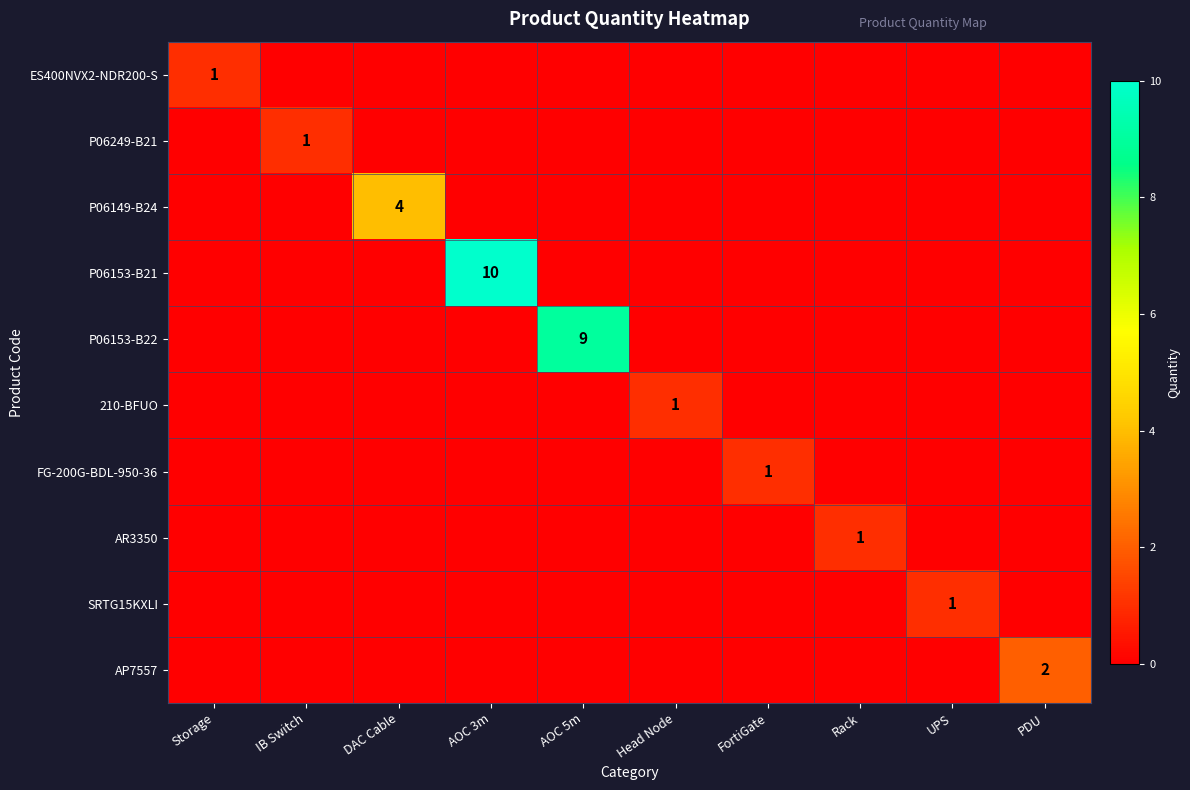

The value of P06149-B24 at DAC Cable is 4. True or false?

True